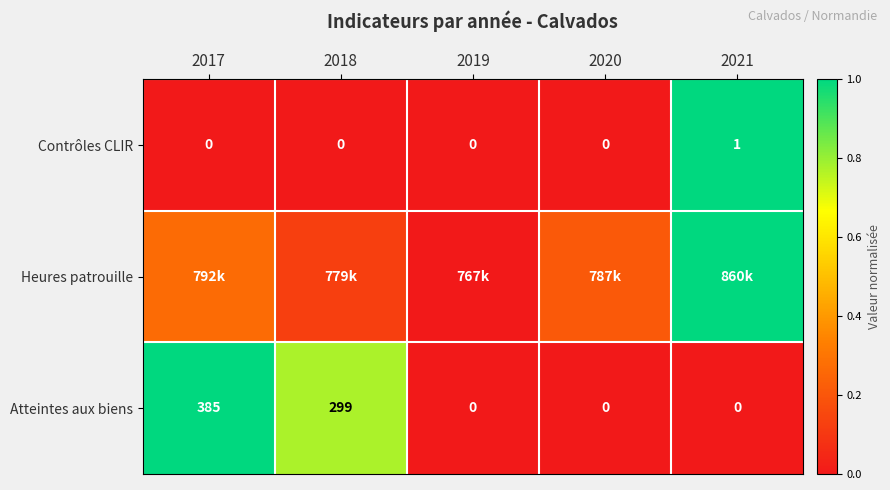

At which category does the chart reach its minimum across all series?

2017